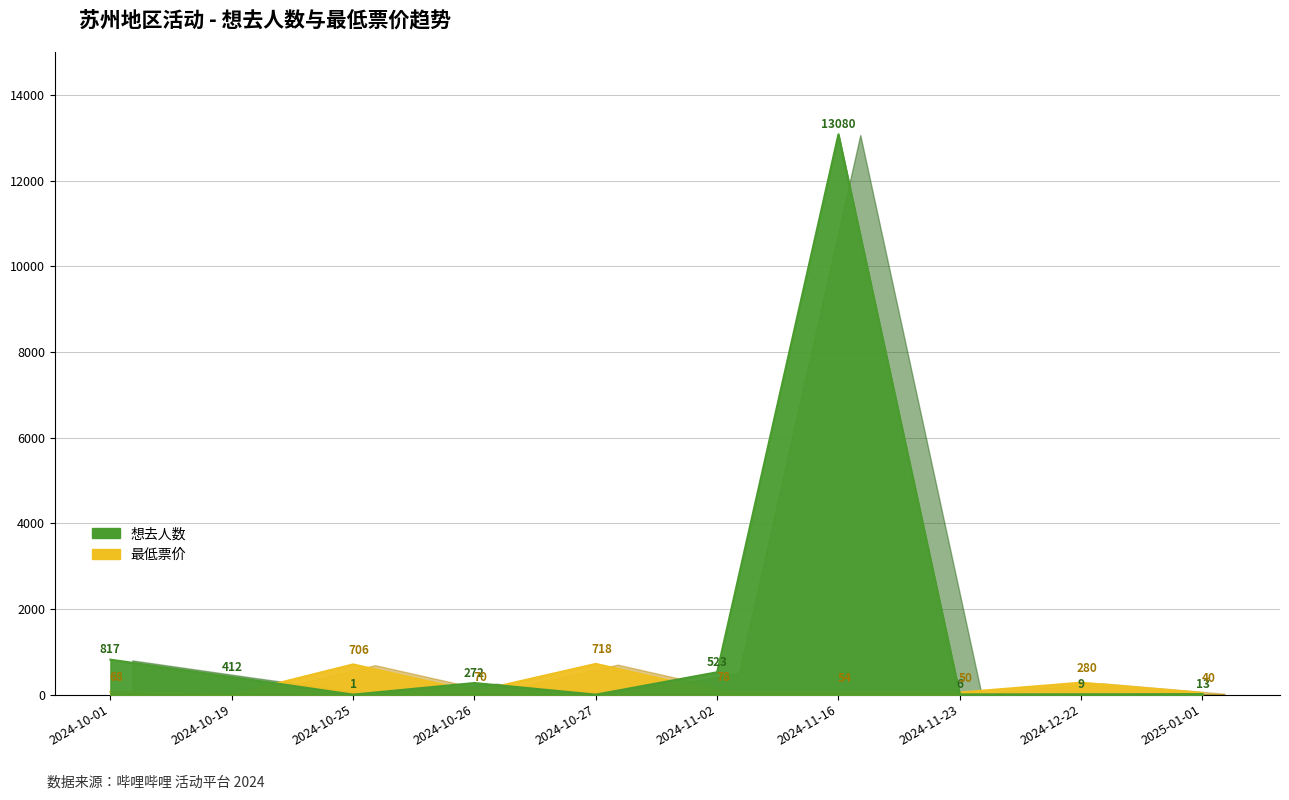

How many lines are shown in the chart?

2